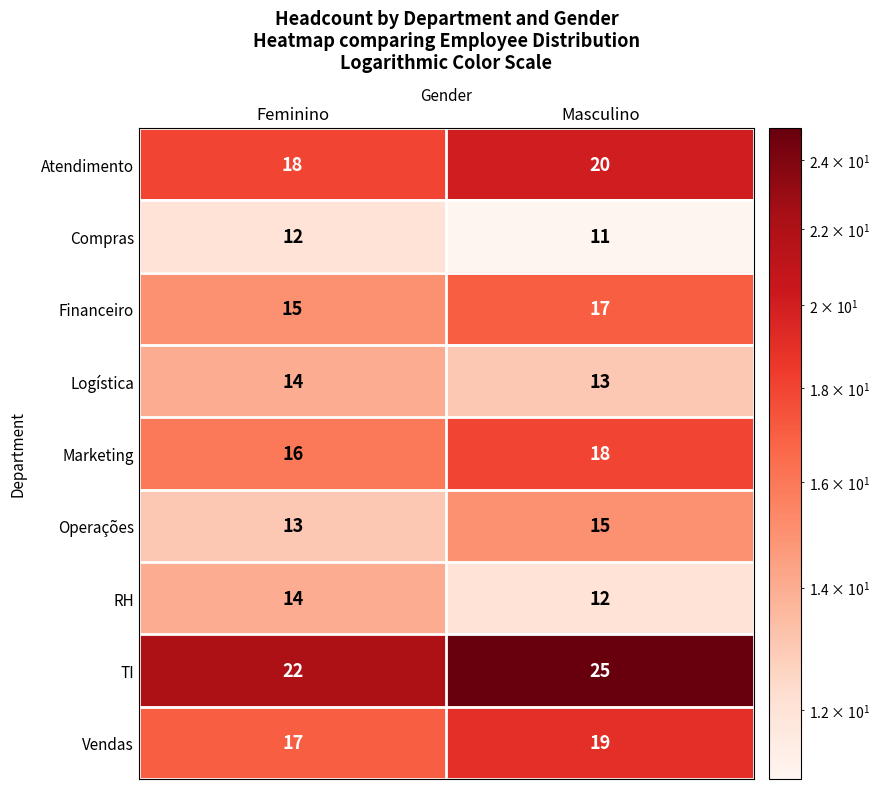

What is the maximum value shown in the chart?

25